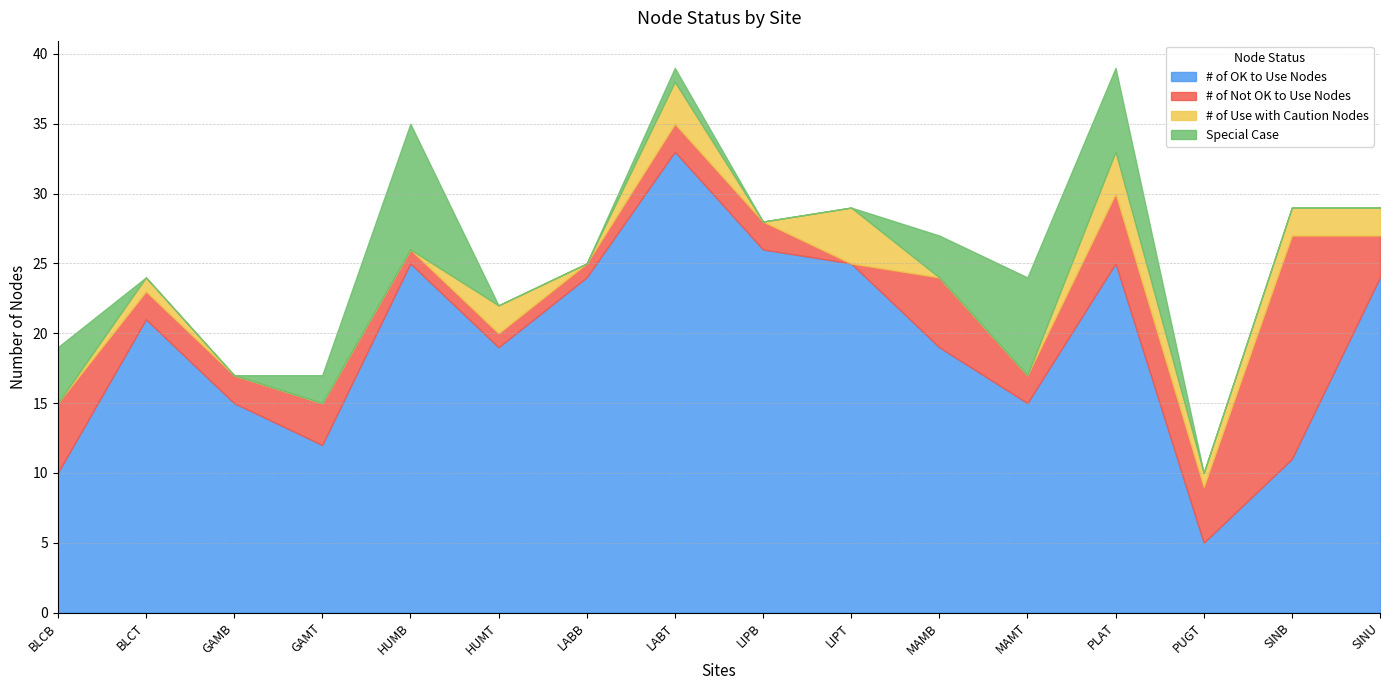

What is the sum of the # of Use with Caution Nodes values at LIPB and LIPT?

4